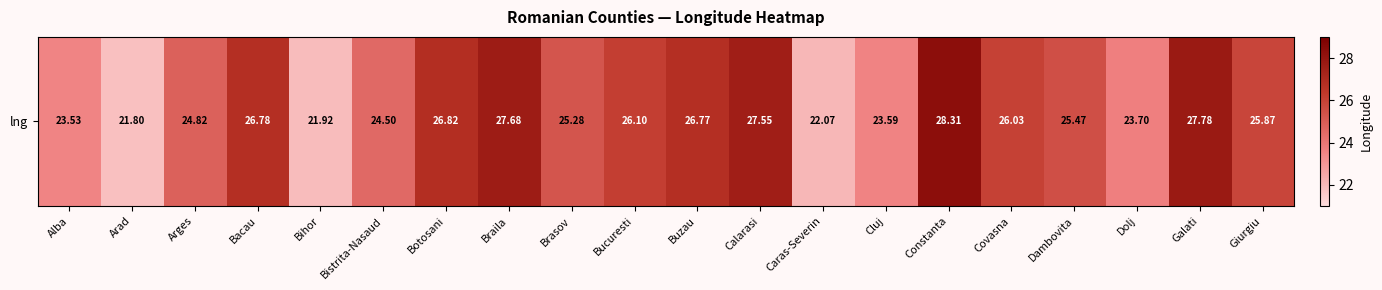

Is it true that the value at Braila is 46.5?

False